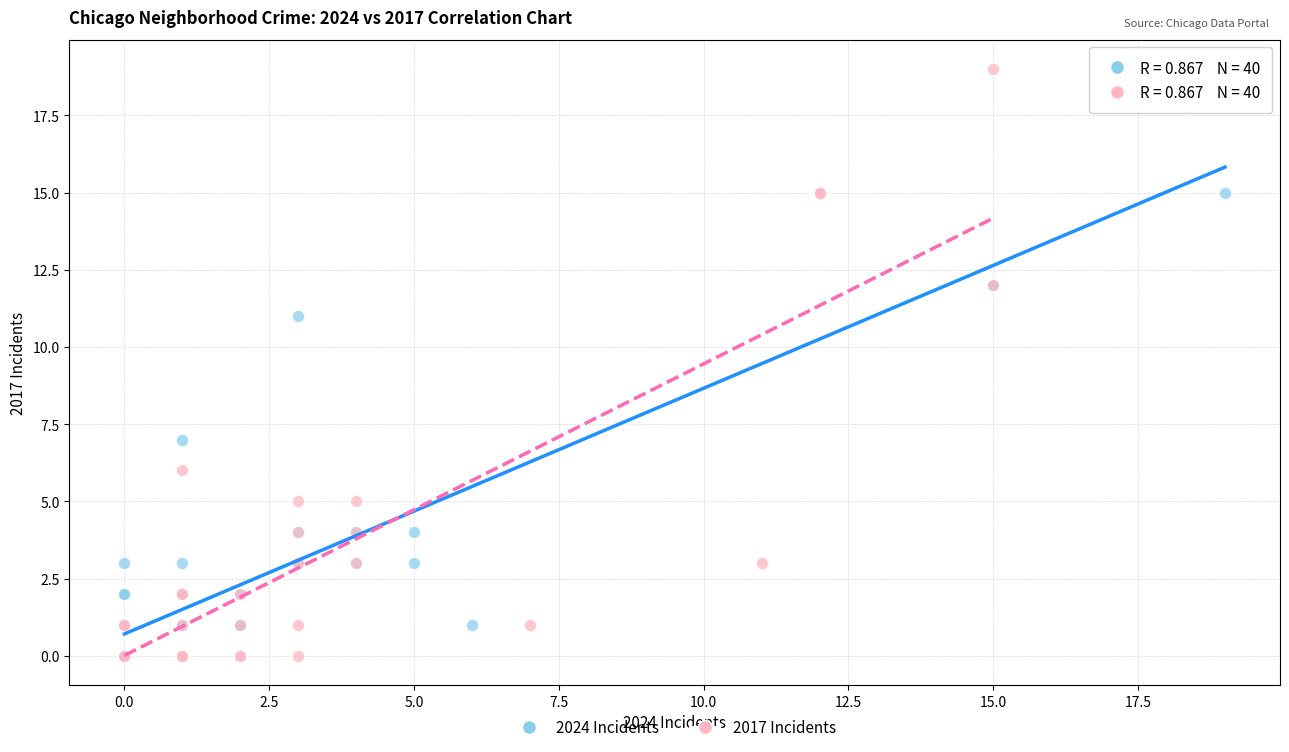

Which series reaches the maximum Y coordinate?

2017 Incidents